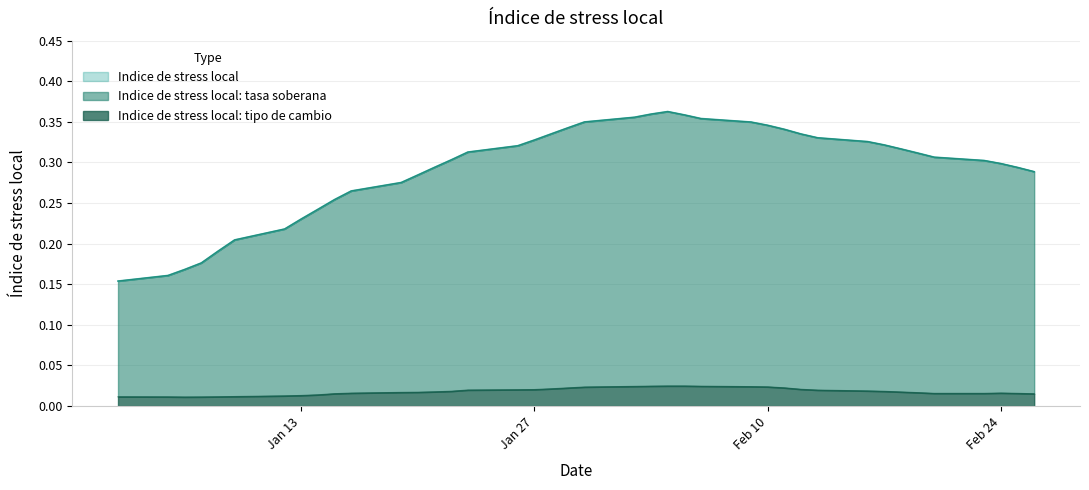

At 15-01-2015, list the series in order from largest to smallest.

Indice de stress local, Indice de stress local: tasa soberana, Indice de stress local: tipo de cambio